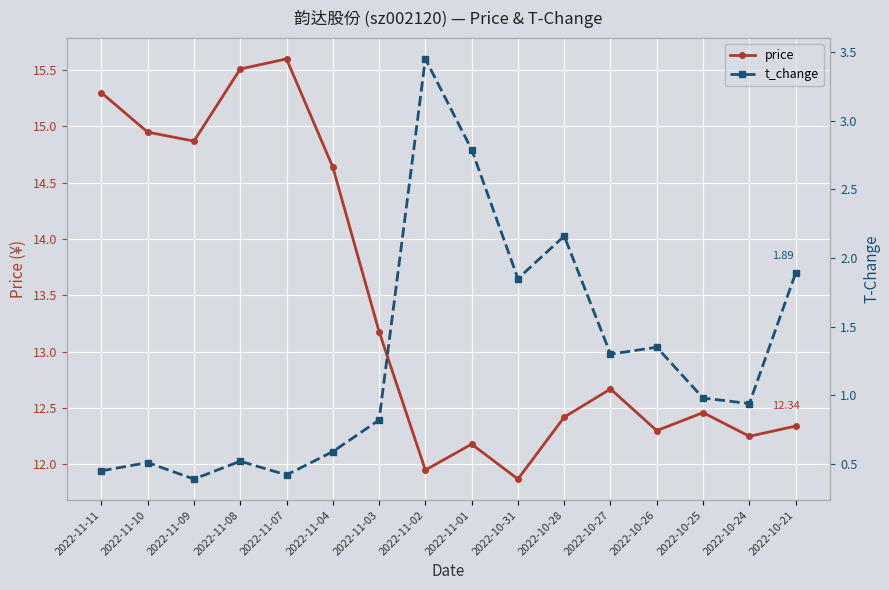

Is it true that t_change equals 0.3 at 2022-11-08?

False